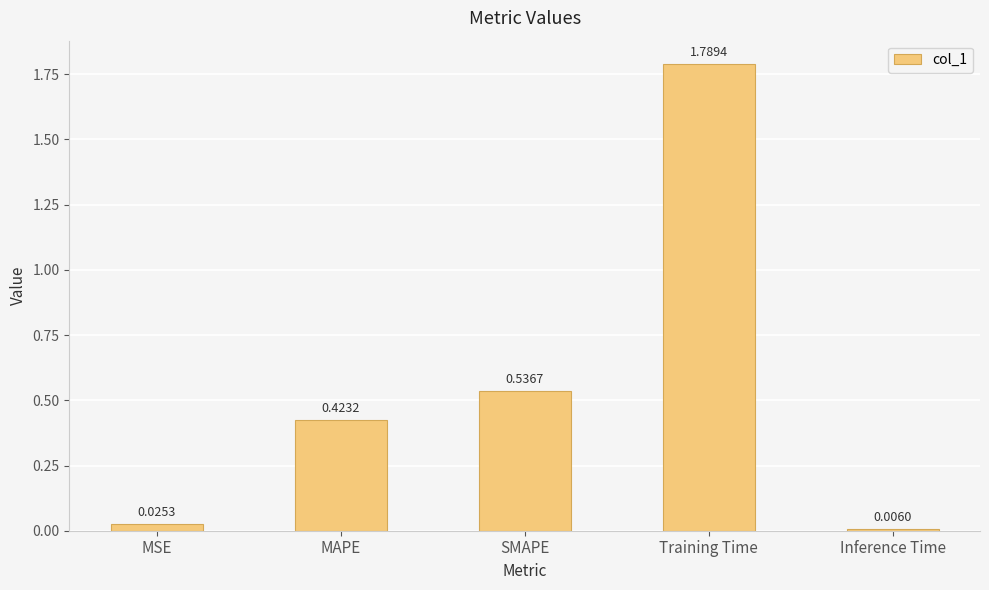

Which has a higher value, MAPE or SMAPE?

SMAPE